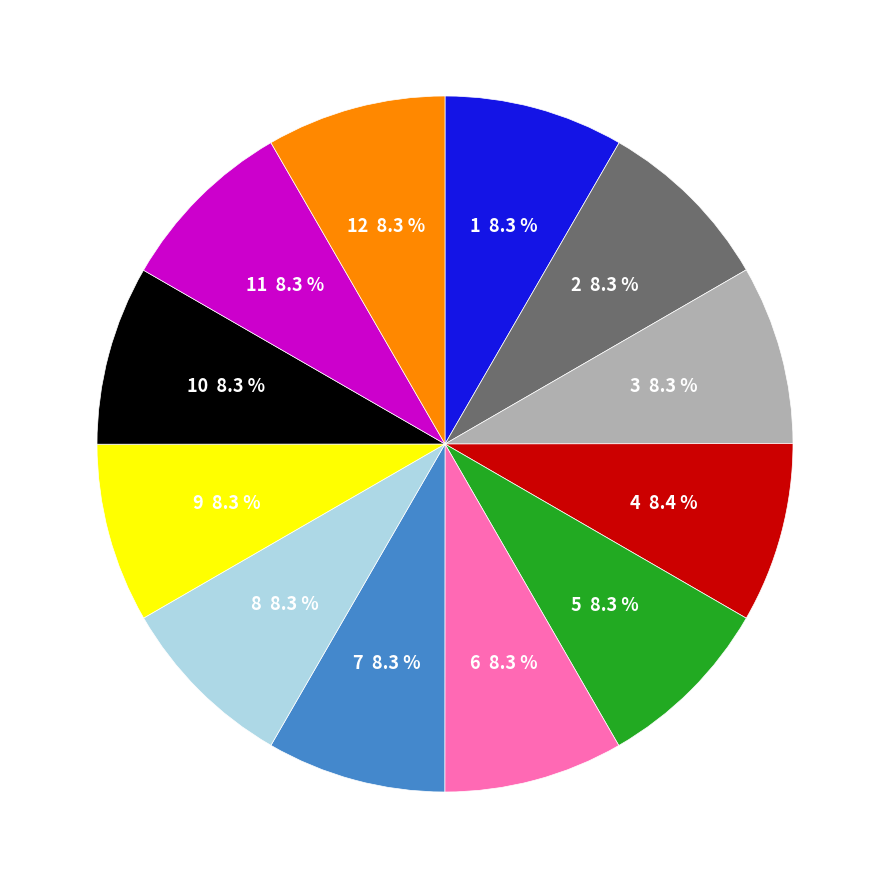

Is there any slice that represents more than half of the pie?

No